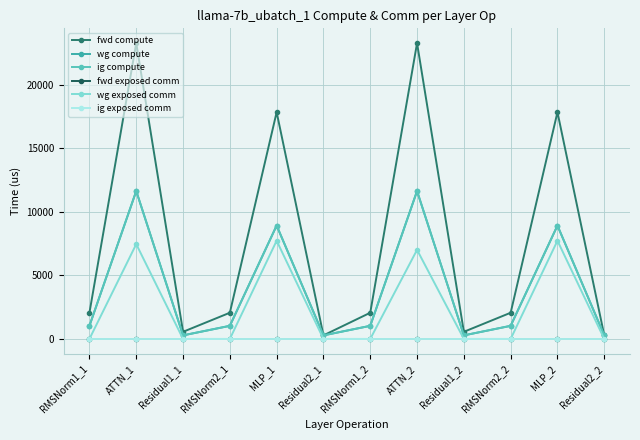

Reading left to right, what are all the values shown in this chart?

fwd compute: RMSNorm1_1=2059.8	ATTN_1=23263.7	Residual1_1=560.3	RMSNorm2_1=2059.8	MLP_1=17832.5	Residual2_1=280.1	RMSNorm1_2=2059.8	ATTN_2=23263.7	Residual1_2=560.3	RMSNorm2_2=2059.8	MLP_2=17832.5	Residual2_2=280.1
wg compute: RMSNorm1_1=1029.9	ATTN_1=11631.9	Residual1_1=280.1	RMSNorm2_1=1029.9	MLP_1=8916.2	Residual2_1=280.1	RMSNorm1_2=1029.9	ATTN_2=11631.9	Residual1_2=280.1	RMSNorm2_2=1029.9	MLP_2=8916.2	Residual2_2=280.1
ig compute: RMSNorm1_1=1029.9	ATTN_1=11631.9	Residual1_1=280.1	RMSNorm2_1=1029.9	MLP_1=8916.2	Residual2_1=280.1	RMSNorm1_2=1029.9	ATTN_2=11631.9	Residual1_2=280.1	RMSNorm2_2=1029.9	MLP_2=8916.2	Residual2_2=280.1
fwd exposed comm: RMSNorm1_1=0.0	ATTN_1=0.0	Residual1_1=0.0	RMSNorm2_1=0.0	MLP_1=0.0	Residual2_1=0.0	RMSNorm1_2=0.0	ATTN_2=0.0	Residual1_2=0.0	RMSNorm2_2=0.0	MLP_2=0.0	Residual2_2=0.0
wg exposed comm: RMSNorm1_1=0.0	ATTN_1=7455.6	Residual1_1=0.0	RMSNorm2_1=0.0	MLP_1=7724.4	Residual2_1=0.0	RMSNorm1_2=0.0	ATTN_2=7006.7	Residual1_2=0.0	RMSNorm2_2=0.0	MLP_2=7724.4	Residual2_2=0.0
ig exposed comm: RMSNorm1_1=0.0	ATTN_1=0.0	Residual1_1=0.0	RMSNorm2_1=0.0	MLP_1=0.0	Residual2_1=0.0	RMSNorm1_2=0.0	ATTN_2=0.0	Residual1_2=0.0	RMSNorm2_2=0.0	MLP_2=0.0	Residual2_2=0.0